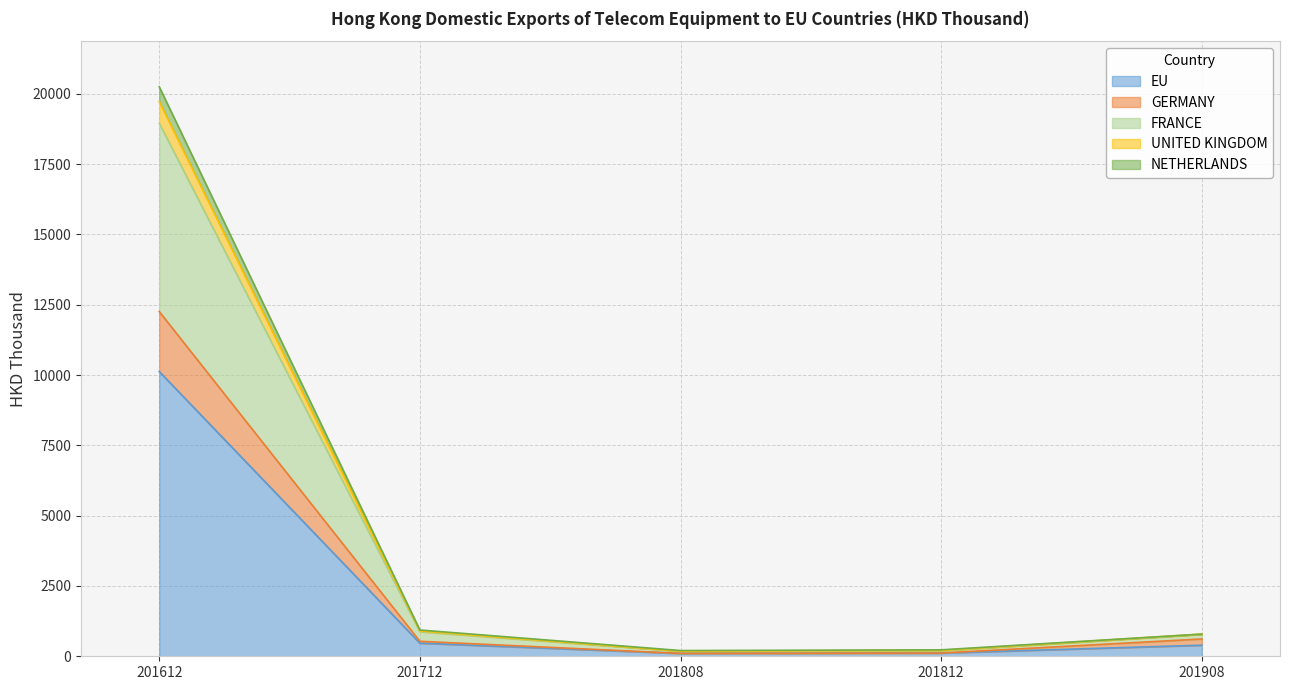

The value of GERMANY at 201612 is 7049.8. True or false?

False